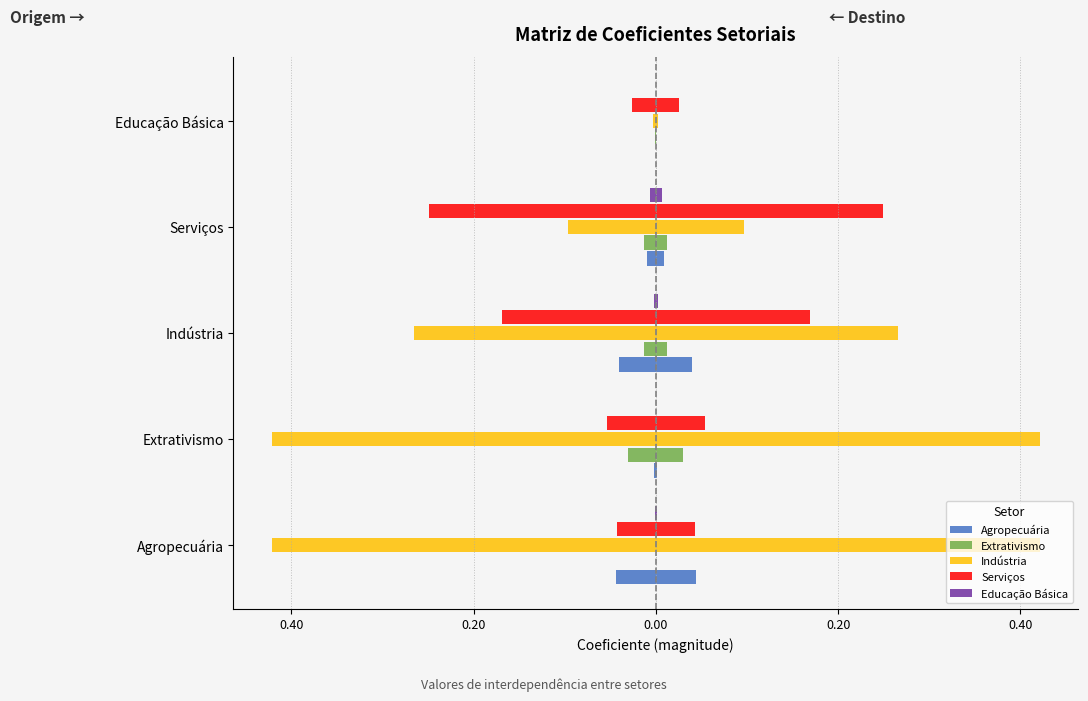

Reading left to right, transcribe all the data shown in this chart.

Agropecuária: -0.0	-0.0	-0.0	-0.0	-0.0
Extrativismo: -0.0	-0.0	-0.0	-0.0	-0.0
Indústria: -0.4	-0.4	-0.3	-0.1	-0.0
Serviços: -0.0	-0.1	-0.2	-0.2	-0.0
Educação Básica: -0.0	-0.0	-0.0	-0.0	-0.0